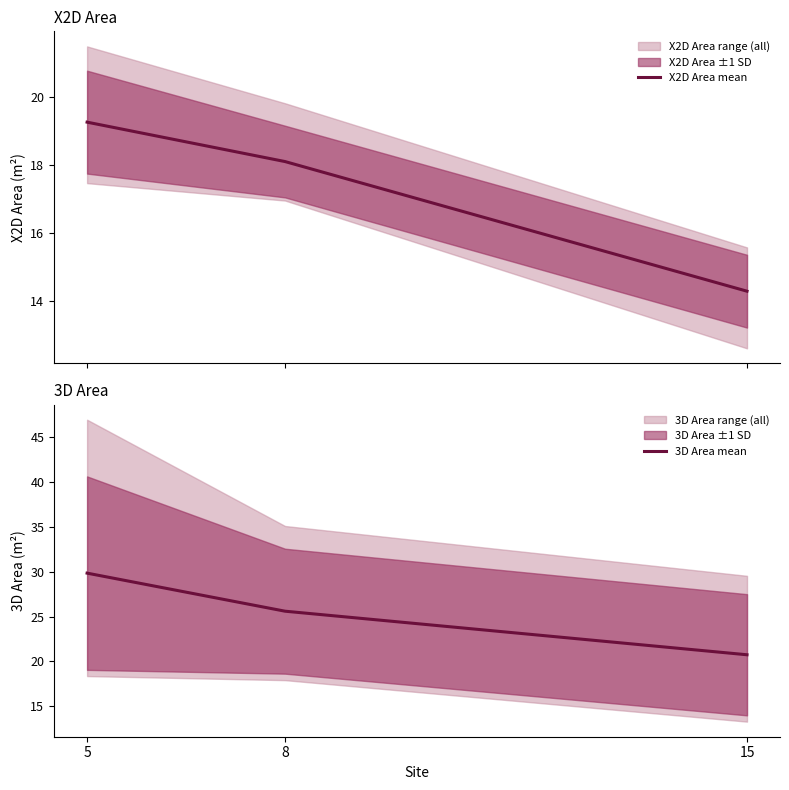

Which label corresponds to the largest value in the chart?

5